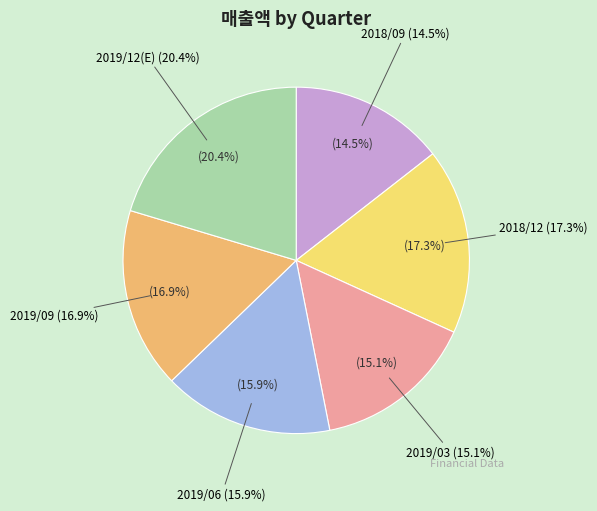

To the nearest percent, what is the difference between the 2019/09 and 2019/03 slice percentages?

2%